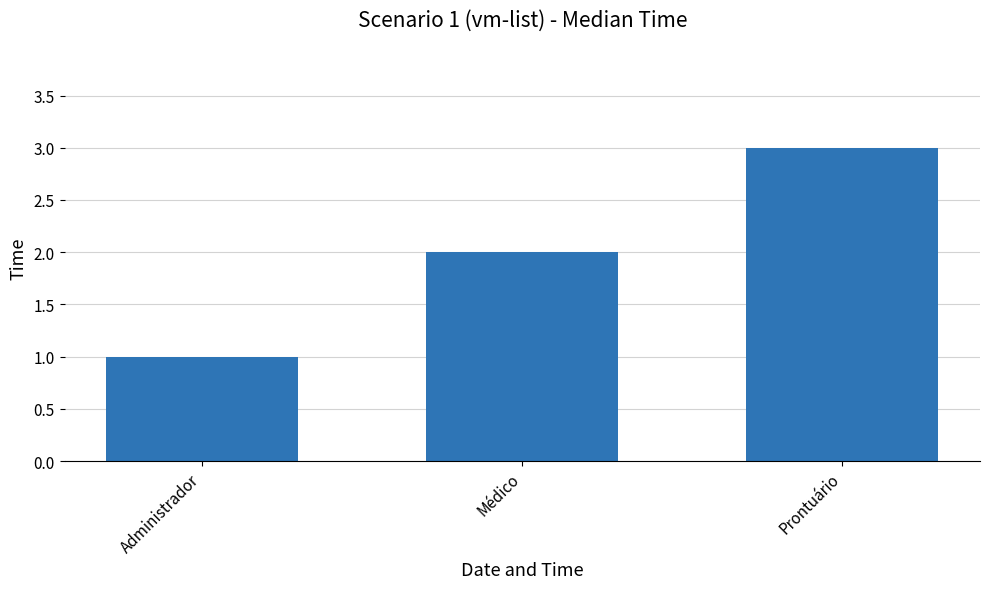

Approximately how many times larger is the value at Administrador compared to Prontuário?

0.3